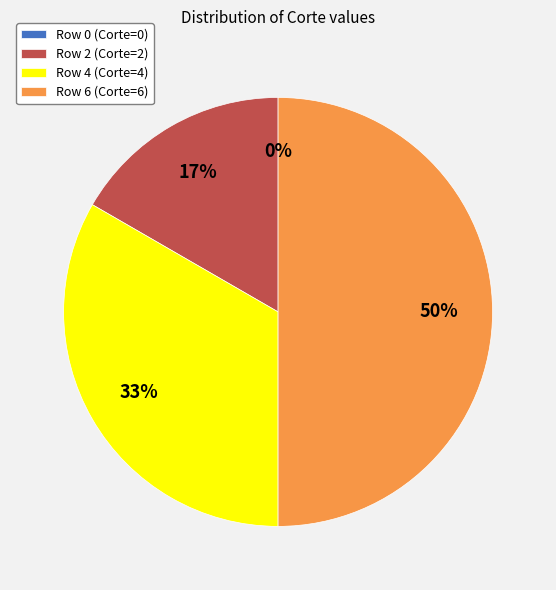

True or false: Row 4 (Corte=4) accounts for 33% of the total.

True